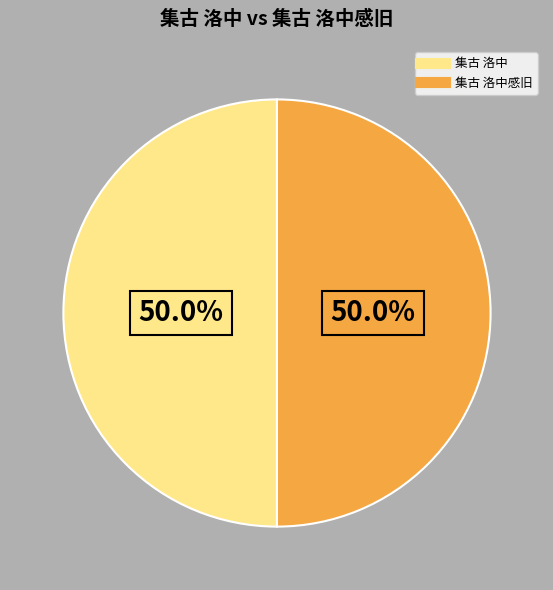

To the nearest percent, what is the average slice percentage?

50%